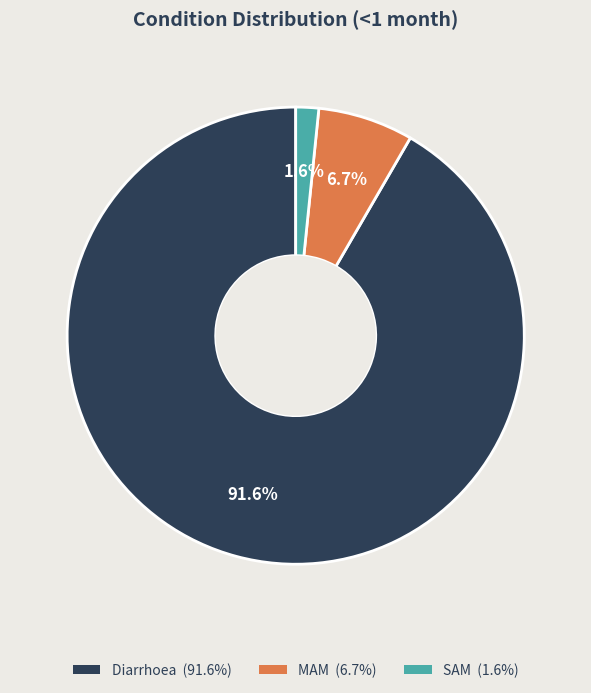

How many slices are in this pie chart?

3